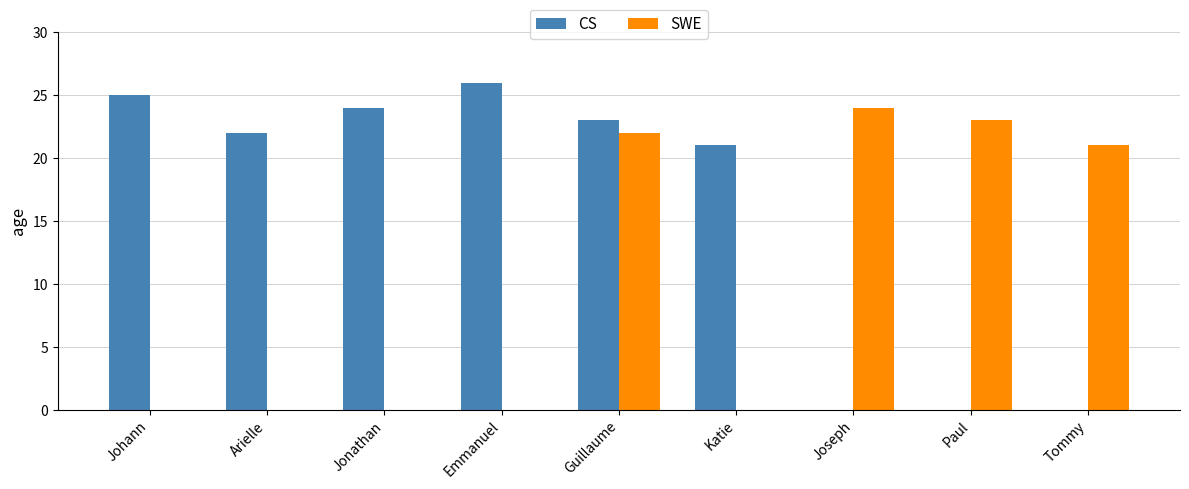

What are all the series names shown in the legend?

CS, SWE